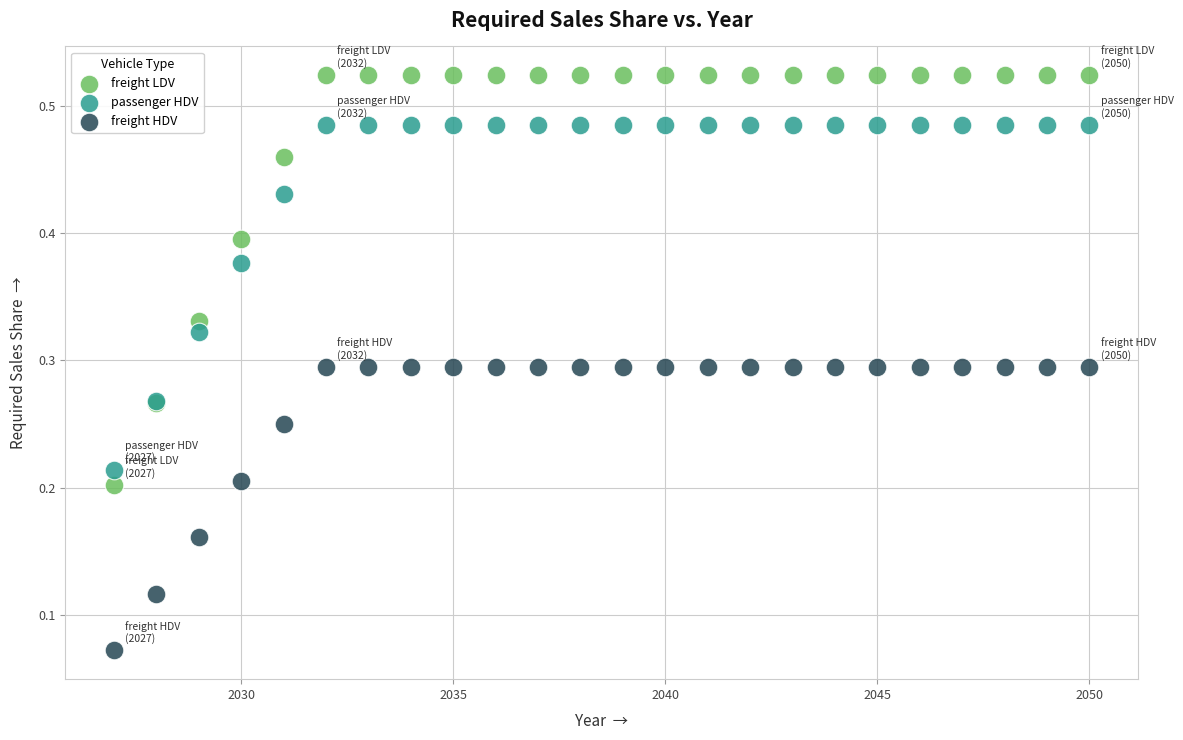

Which series reaches the maximum Y coordinate?

freight LDV